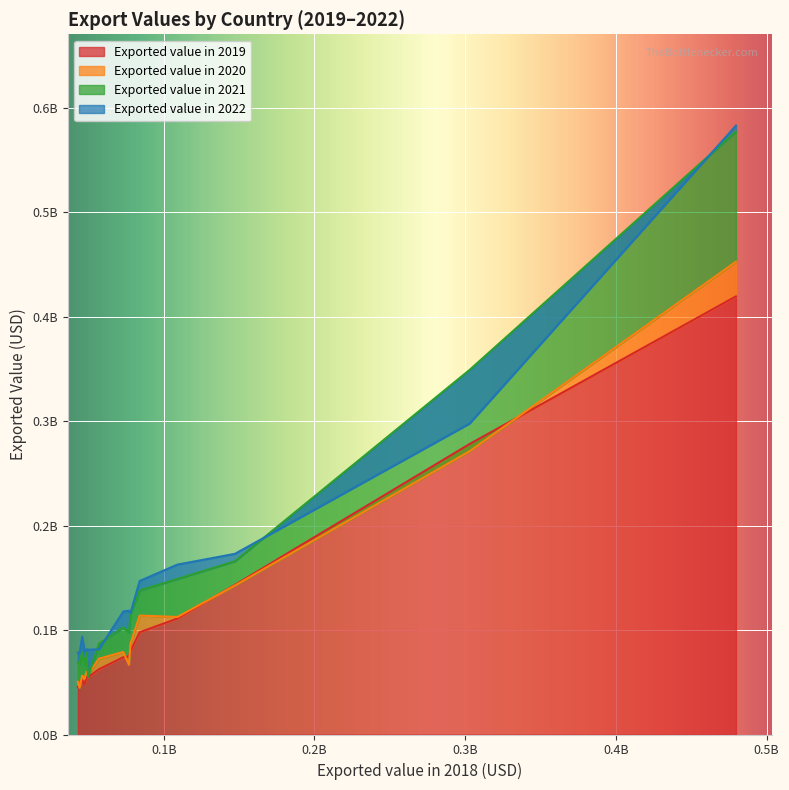

Is it true that Exported value in 2020 equals 69501611 at Mexico?

False